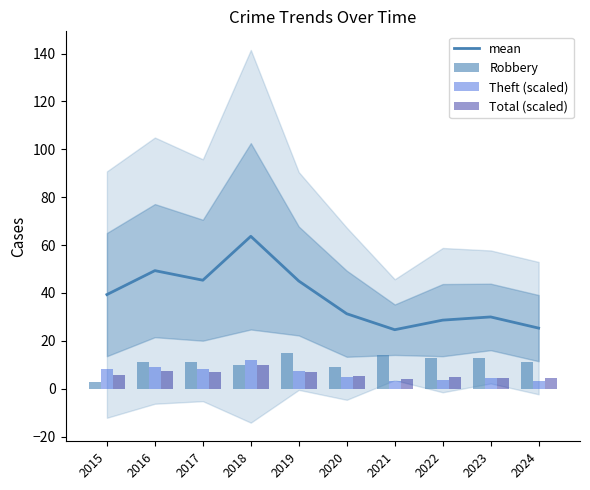

How many values in the mean series are below 39?

5